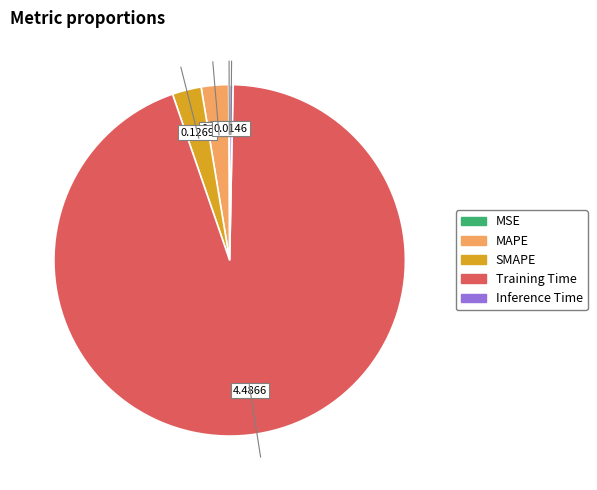

Do Training Time and MAPE together represent more than half of the pie?

Yes